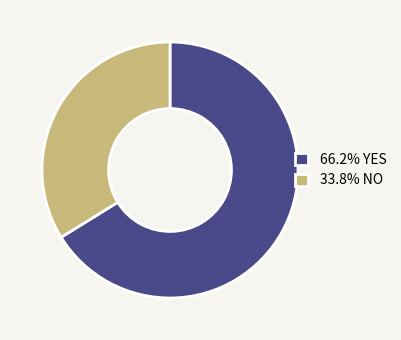

Is there a majority slice in this chart?

Yes